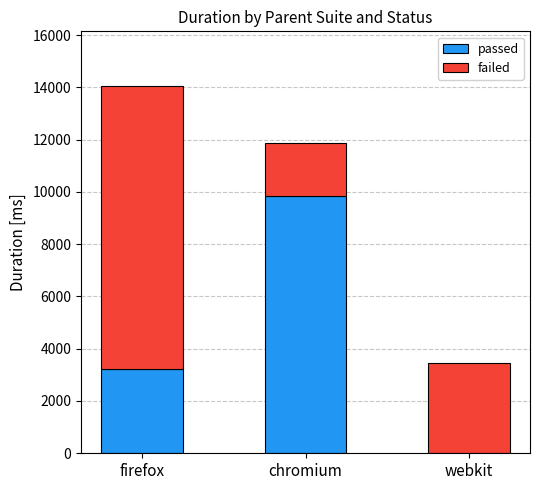

What is the total value across all series at webkit?

3449